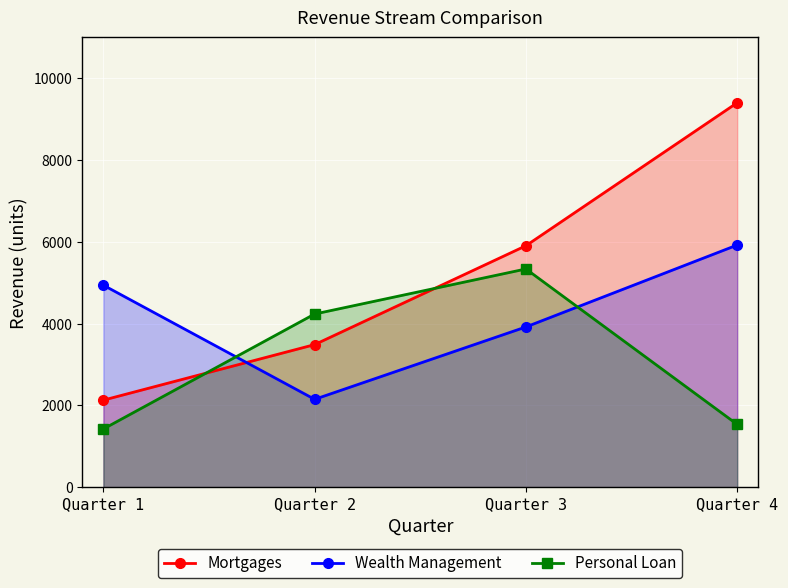

Rank the categories by Mortgages value from lowest to highest.

Quarter 1, Quarter 2, Quarter 3, Quarter 4